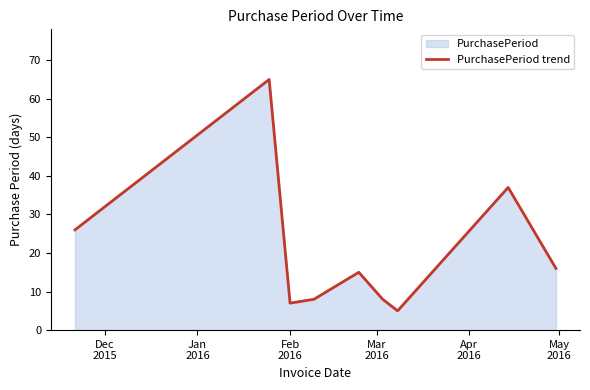

What is the minimum value shown in the chart?

5